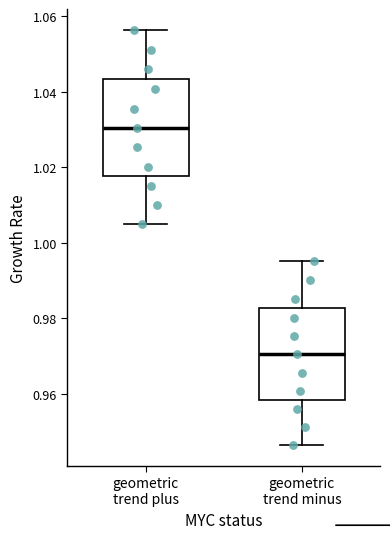

Reading left to right, transcribe this box plot: for each box, give where its median line is, the range the box spans, and where its two whiskers end, as read against the y-axis. The values are not printed on the chart, so give them approximately, as read against the axis.

geometric trend plus: median 1.030, box 1.018 to 1.044, whiskers 1.006 to 1.056
geometric trend minus: median 0.970, box 0.958 to 0.982, whiskers 0.946 to 0.996